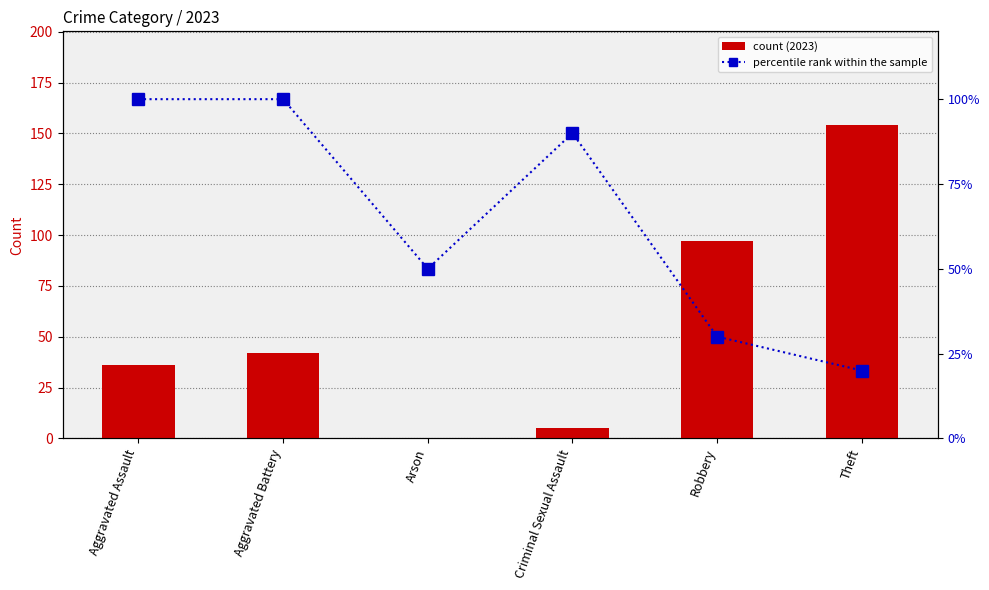

True or false: count (2023) has a value of 36 at Aggravated Assault.

True